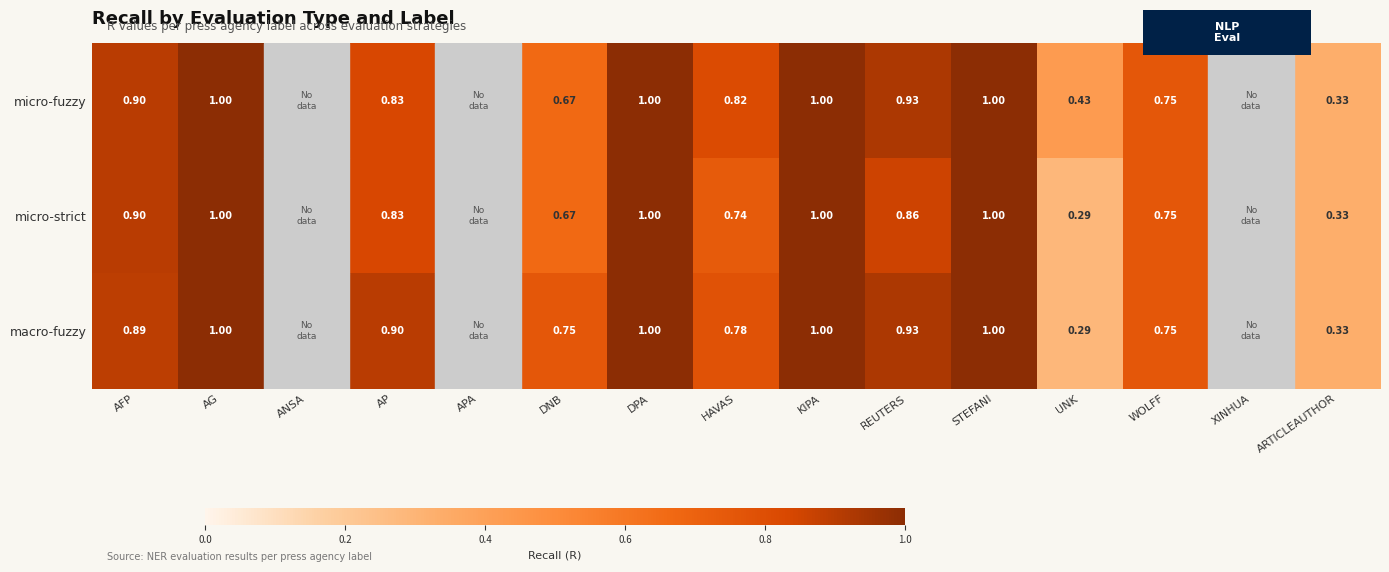

How many values in micro-strict are above zero?

12